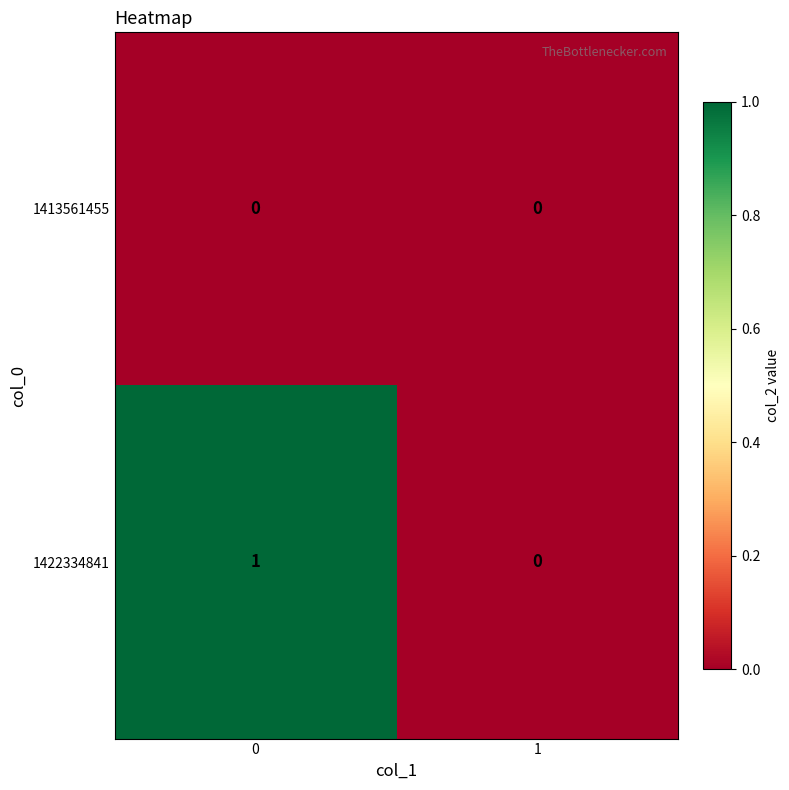

Is the value of 1422334841 at 0 greater than the value of 1413561455 at 0?

Yes